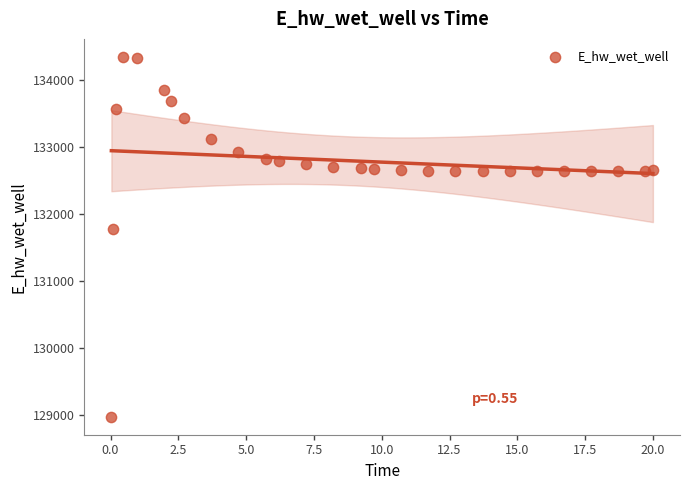

What is the range of X values (max minus min)?

20.0